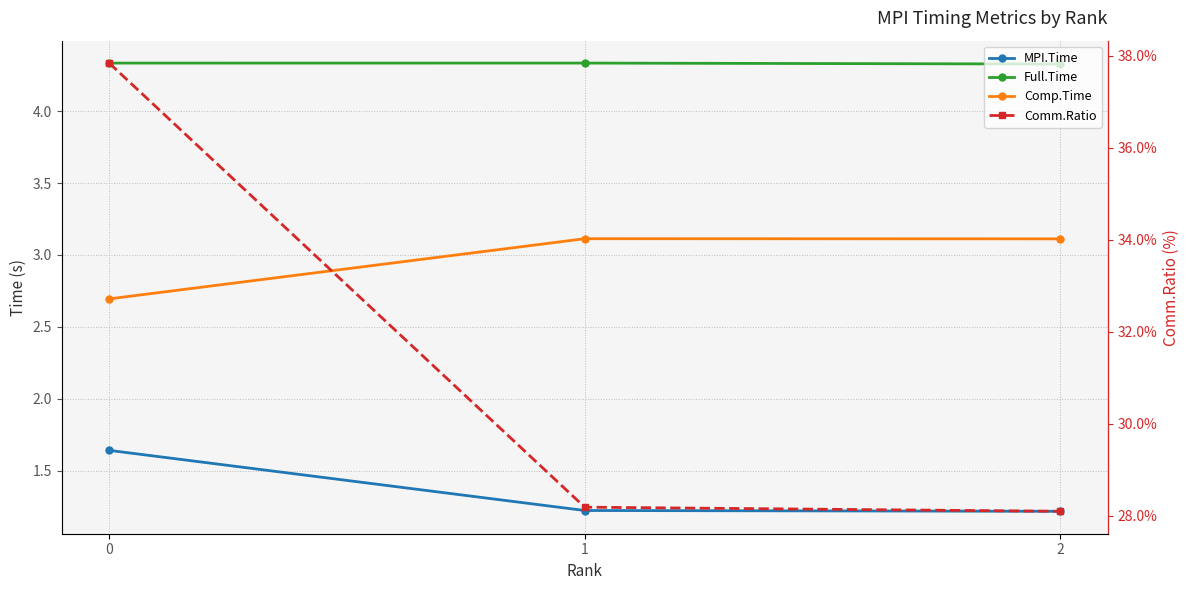

What is the maximum value shown in the chart?

37.8